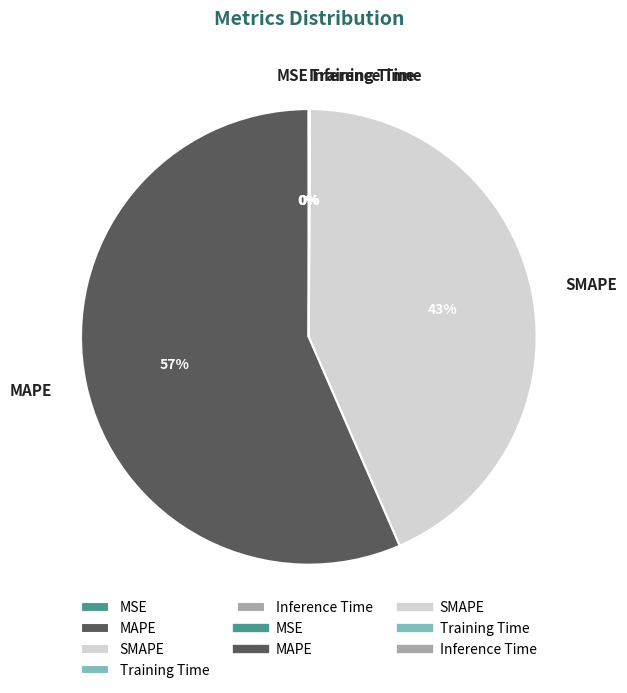

To the nearest percent, what percentage of the pie is SMAPE?

43%